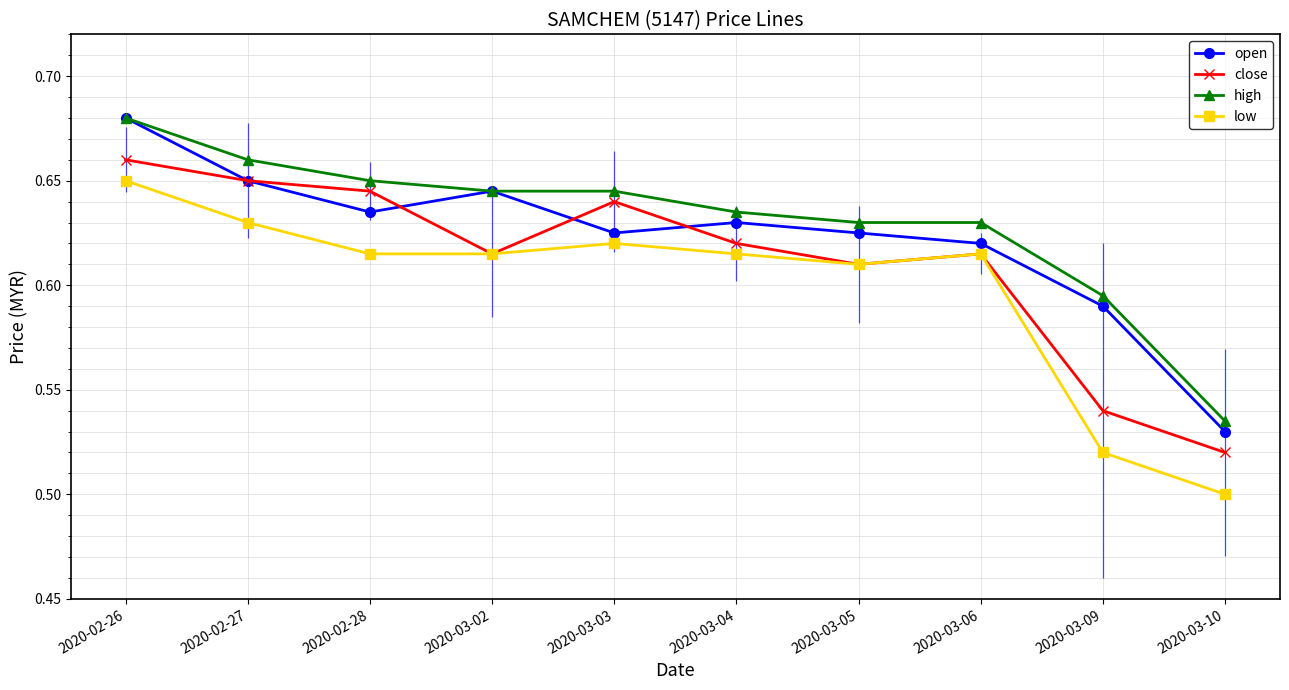

List the series in order of their peak value, lowest first.

low, close, open, high